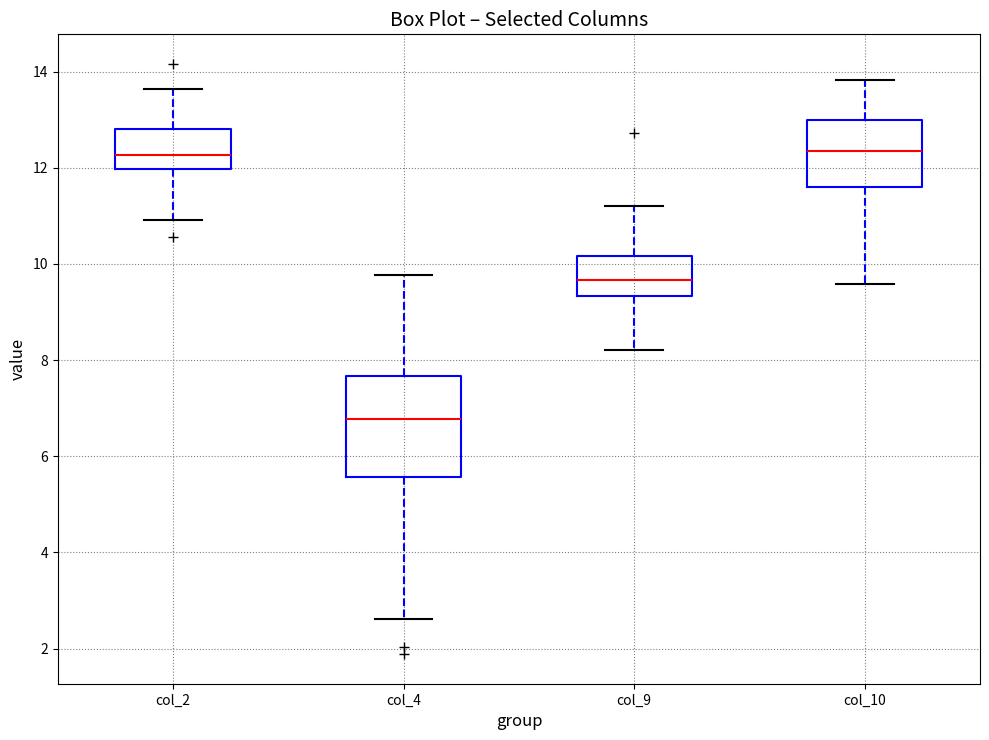

Reading left to right, transcribe this box plot: for each box, give where its median line is, the range the box spans, and where its two whiskers end, as read against the y-axis. The values are not printed on the chart, so give them approximately, as read against the axis.

col_2: median 12.2, box 12.0 to 12.8, whiskers 11.0 to 13.6
col_4: median 6.8, box 5.6 to 7.6, whiskers 2.6 to 9.8
col_9: median 9.6, box 9.4 to 10.2, whiskers 8.2 to 11.2
col_10: median 12.4, box 11.6 to 13.0, whiskers 9.6 to 13.8